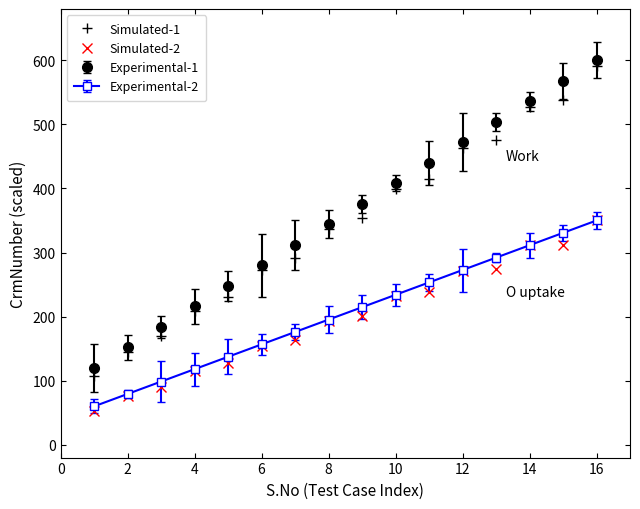

Which series has the largest range (max minus min)?

Simulated-1